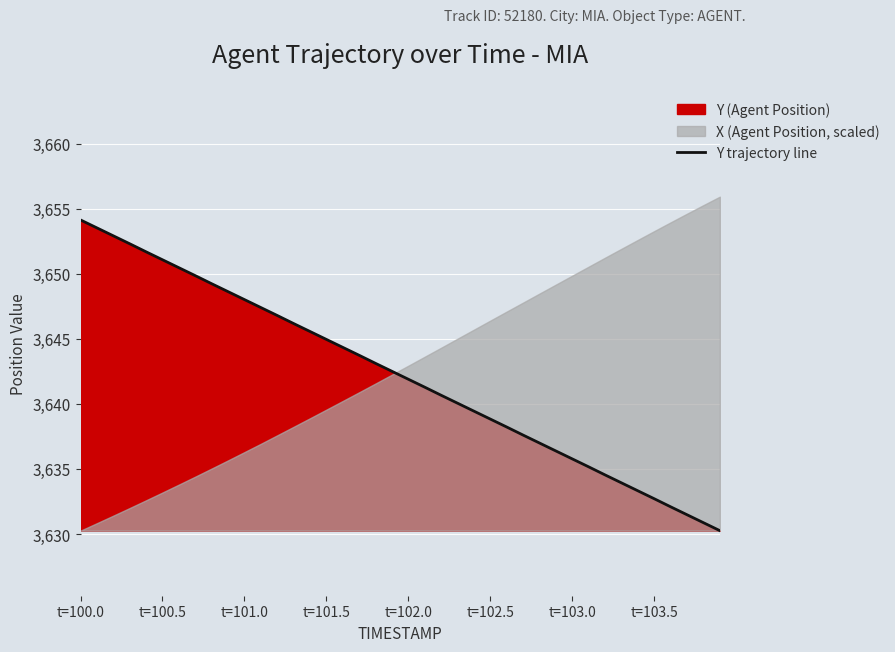

Reading left to right, list all the values displayed in this chart.

3654.1	3653.5	3652.9	3652.3	3651.7	3651.1	3650.5	3649.8	3649.2	3648.6	3648.0	3647.4	3646.8	3646.2	3645.6	3644.9	3644.3	3643.7	3643.1	3642.5	3641.9	3641.3	3640.7	3640.1	3639.4	3638.8	3638.2	3637.6	3637.0	3636.4	3635.8	3635.2	3634.5	3633.9	3633.3	3632.7	3632.1	3631.5	3630.9	3630.3